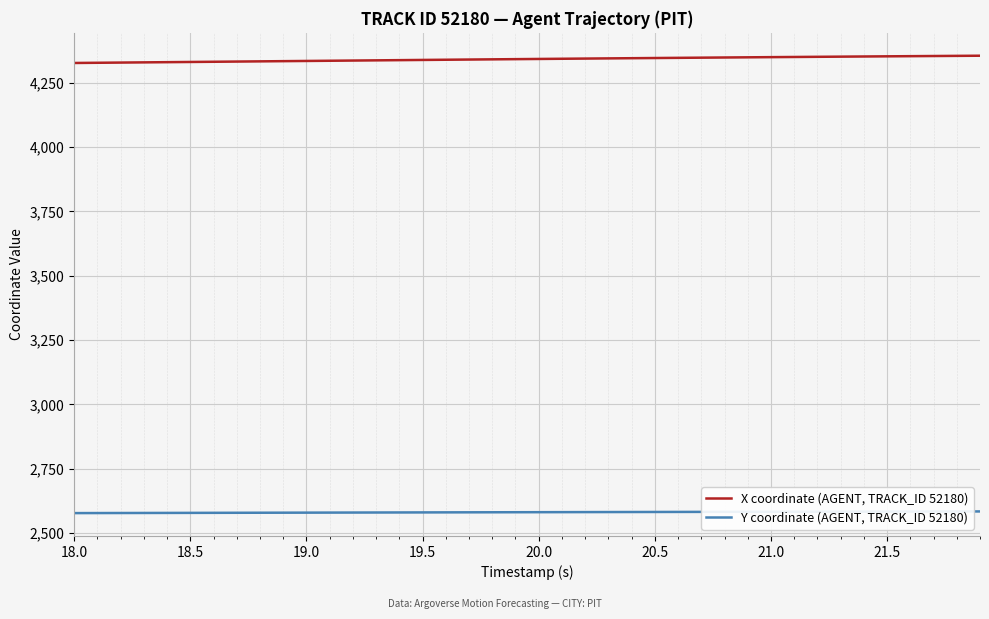

What is the highest value of the Y coordinate (AGENT, TRACK_ID 52180) series?

2584.2